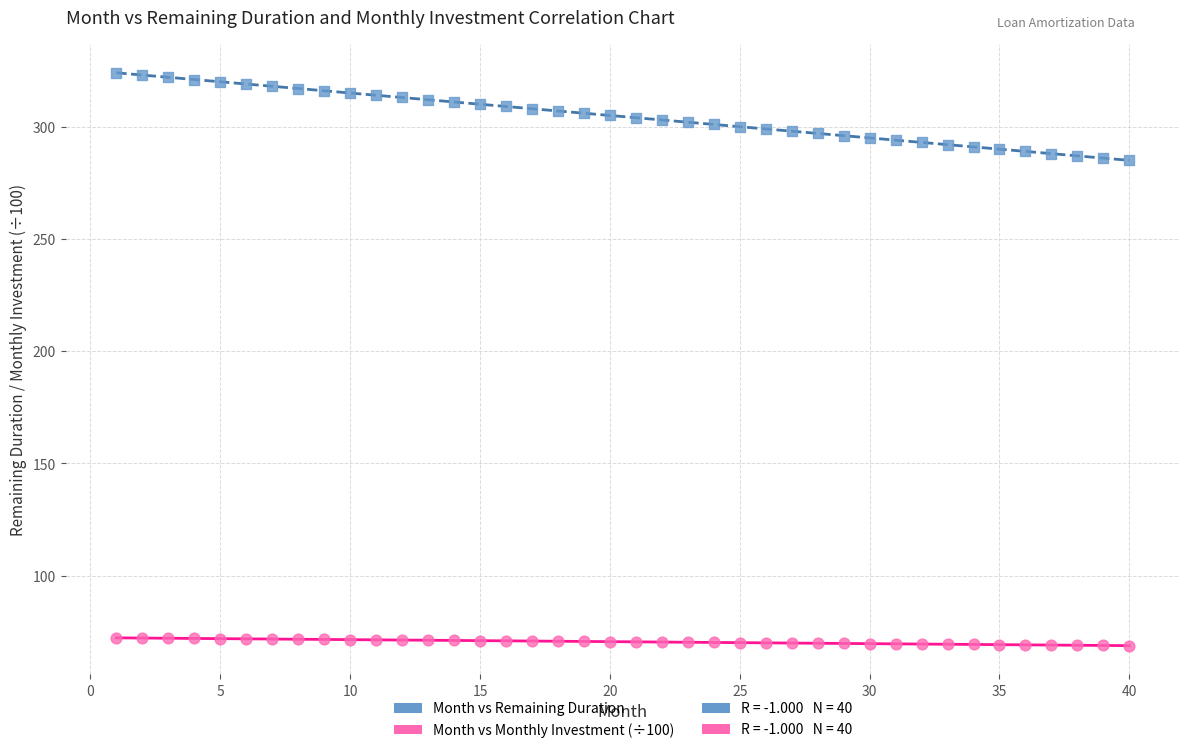

Which series contains the highest Y value?

Month vs Remaining Duration